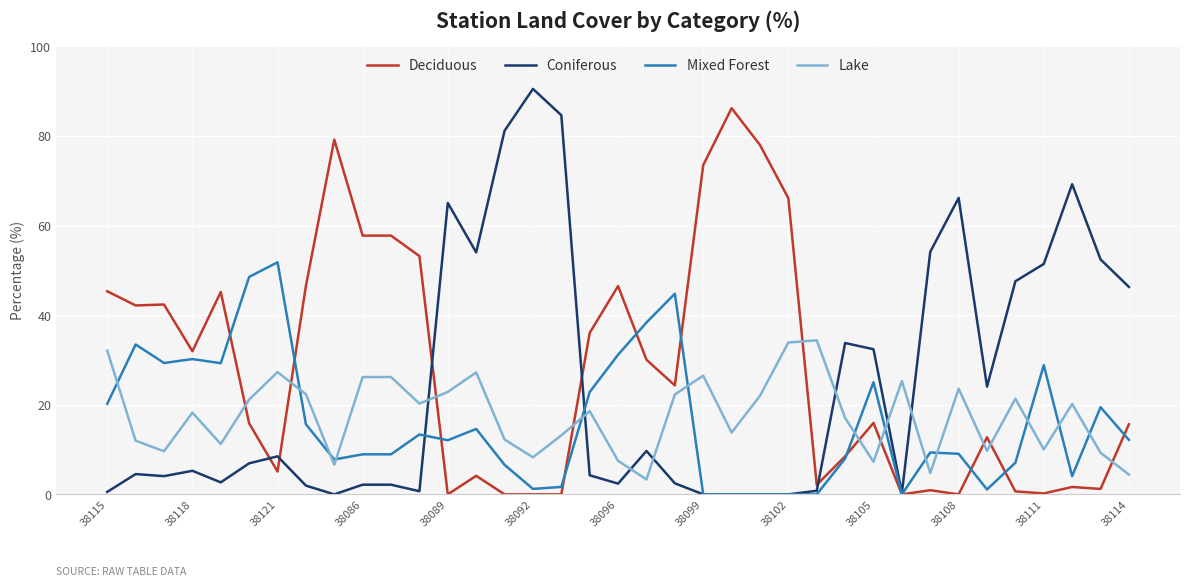

Rank the series by their maximum value, from highest to lowest.

Coniferous, Deciduous, Mixed Forest, Lake